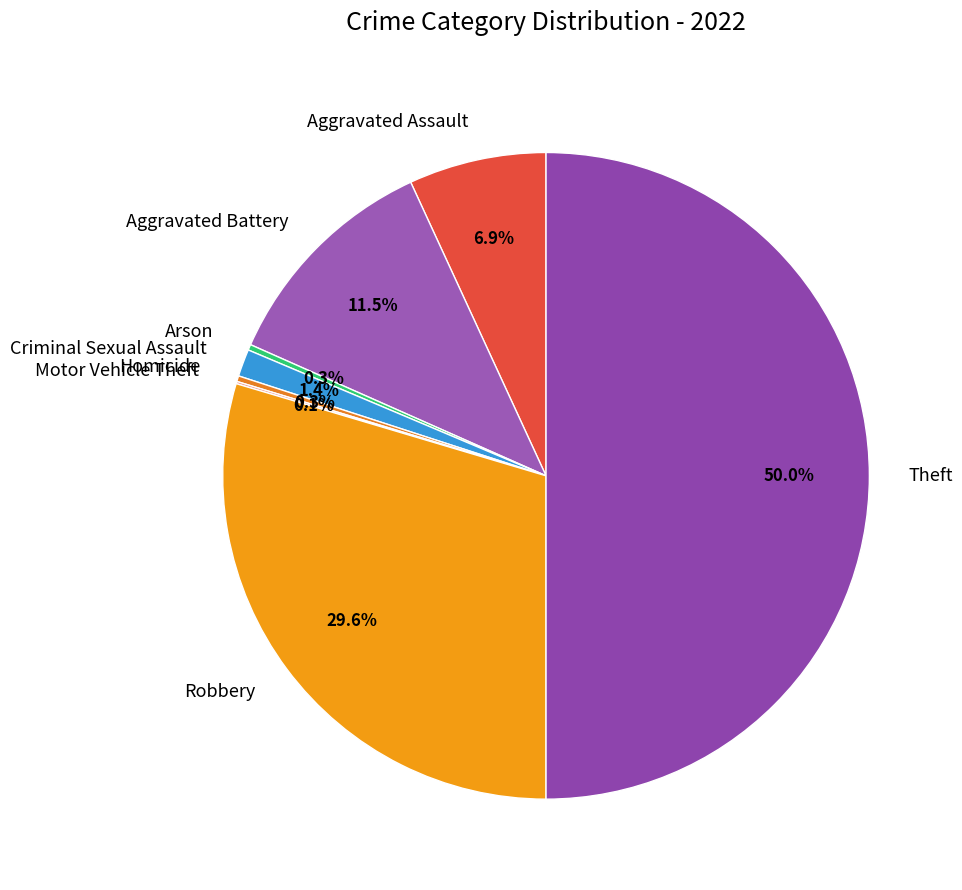

Which has a higher value, Arson or Robbery?

Robbery